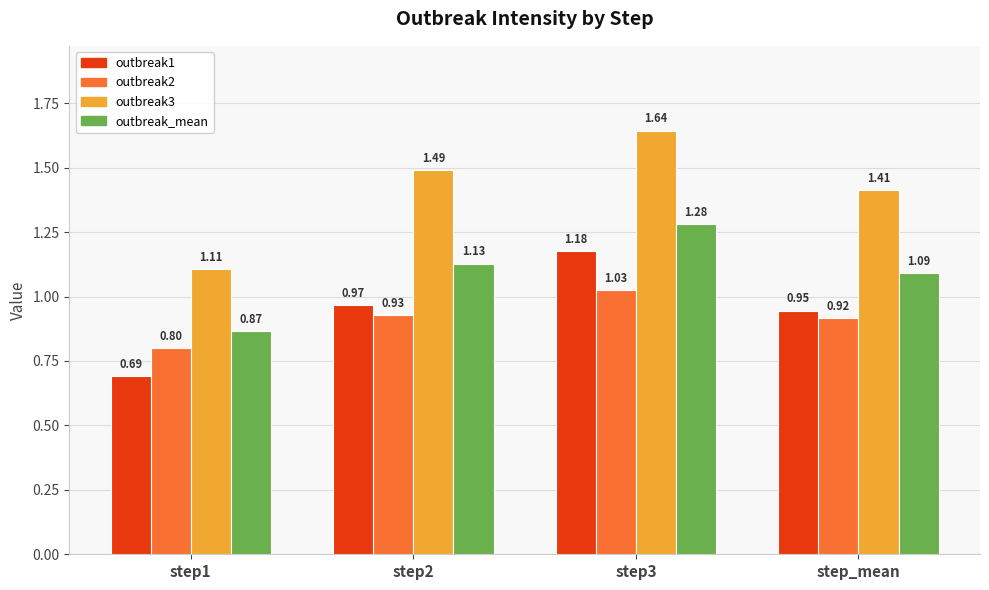

What is the label of the 1st bar from the left?

step1